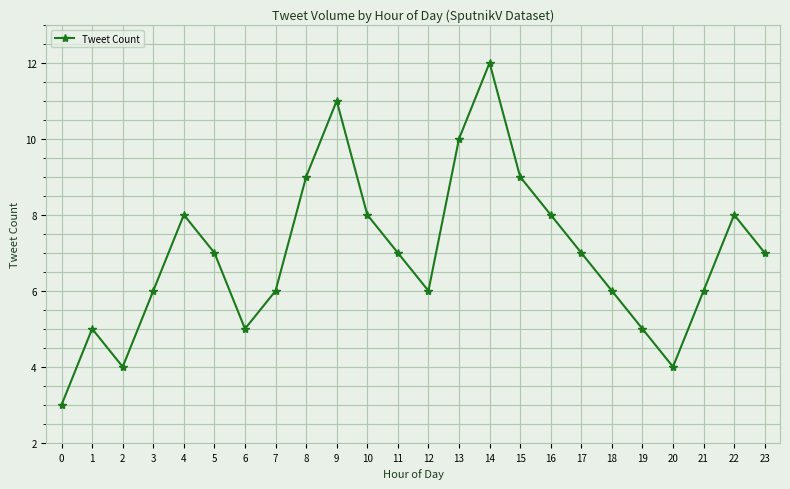

What is the approximate value at 18?

6